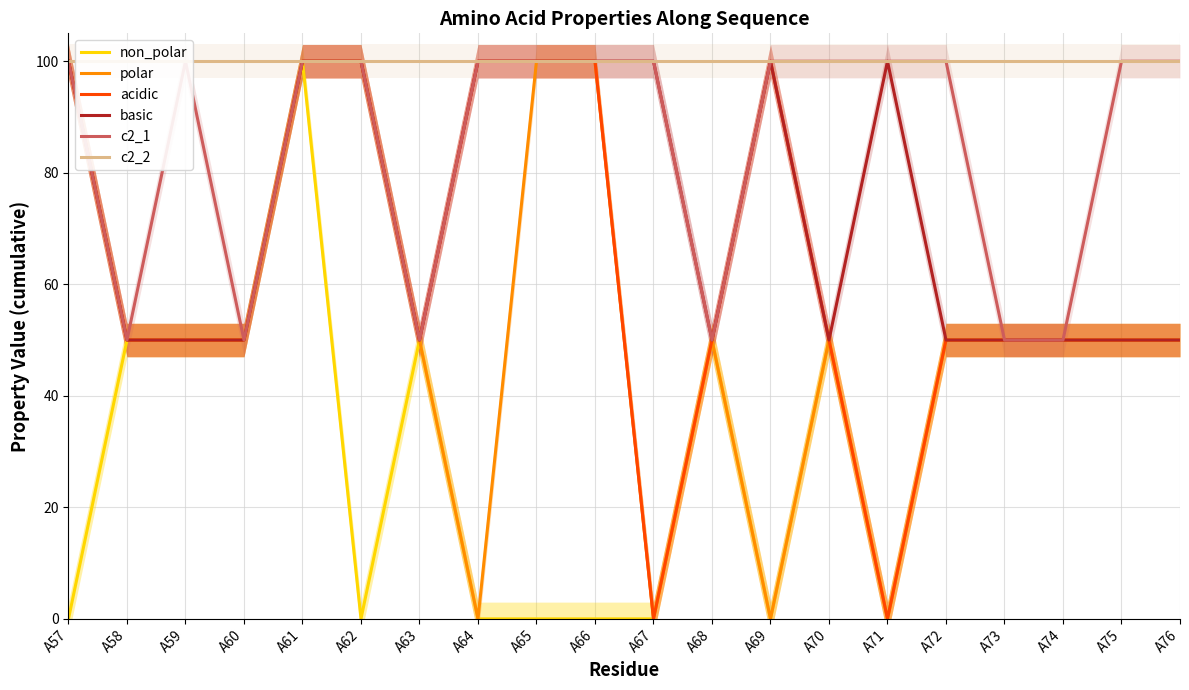

The value of non_polar at A68 is 89. True or false?

False